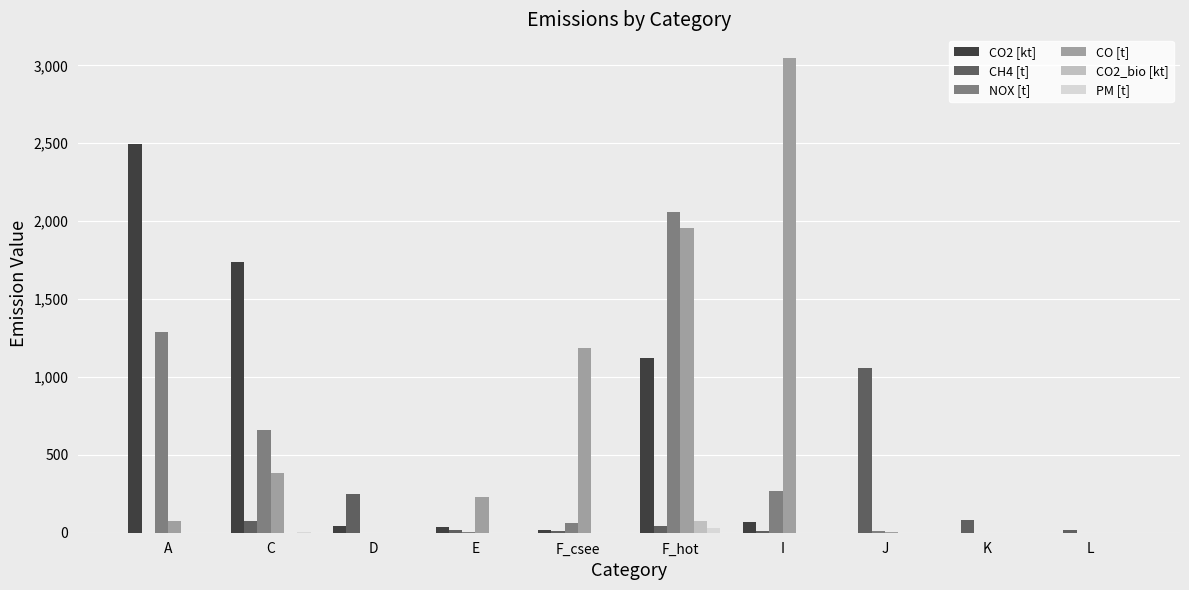

What is the difference between the CO2 [kt] values at E and A?

2462.0